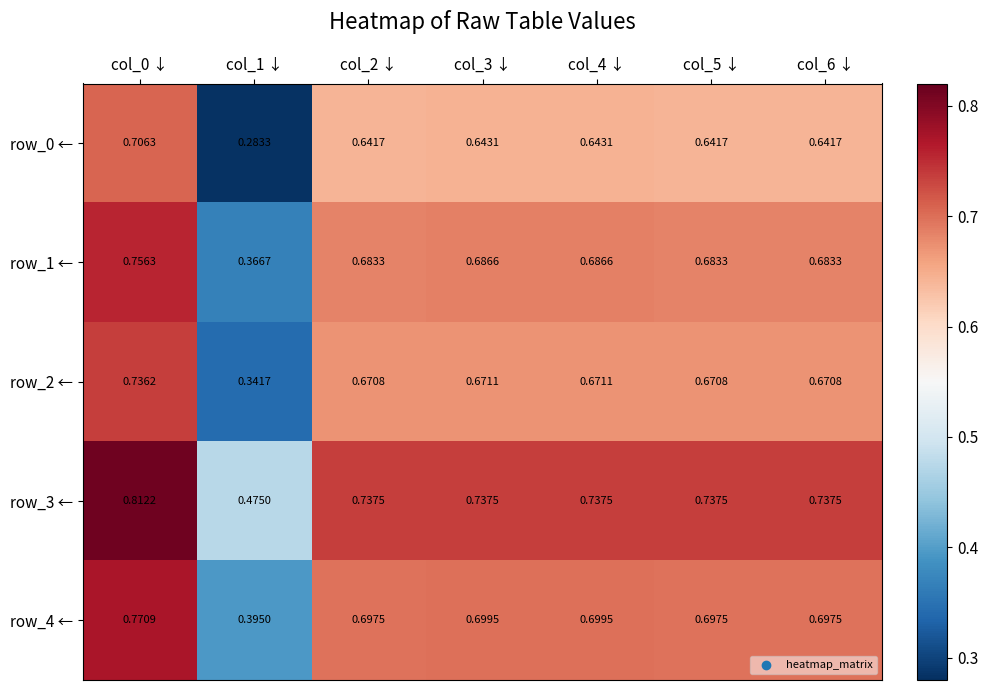

Is the value of row_1 ← at col_4 ↓ greater than the value of row_2 ← at col_5 ↓?

Yes